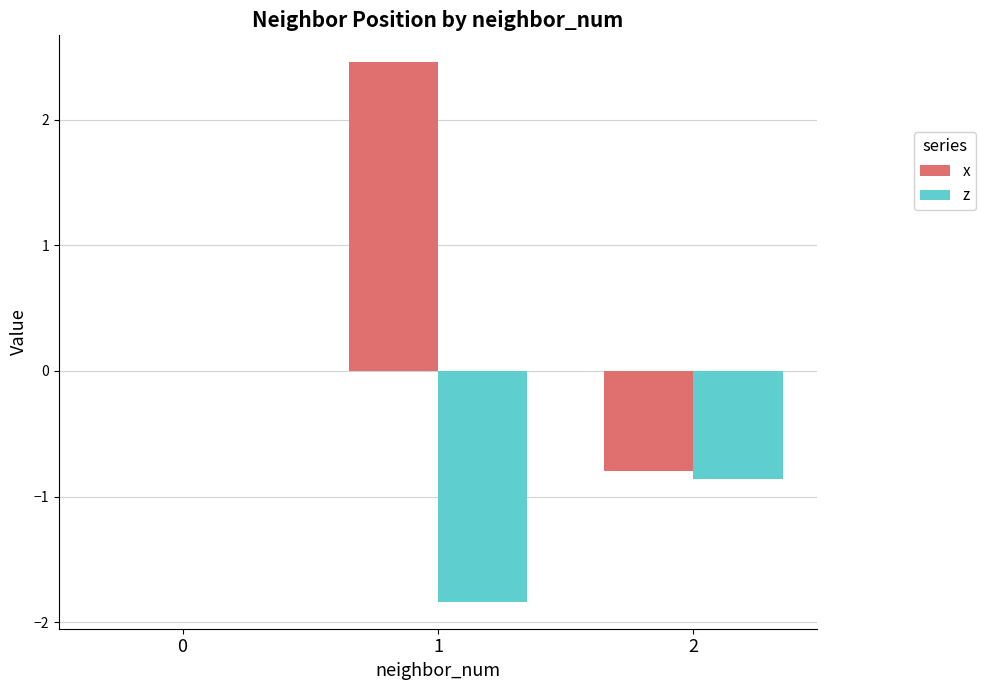

True or false: z has a value of -0.4 at 2.

False